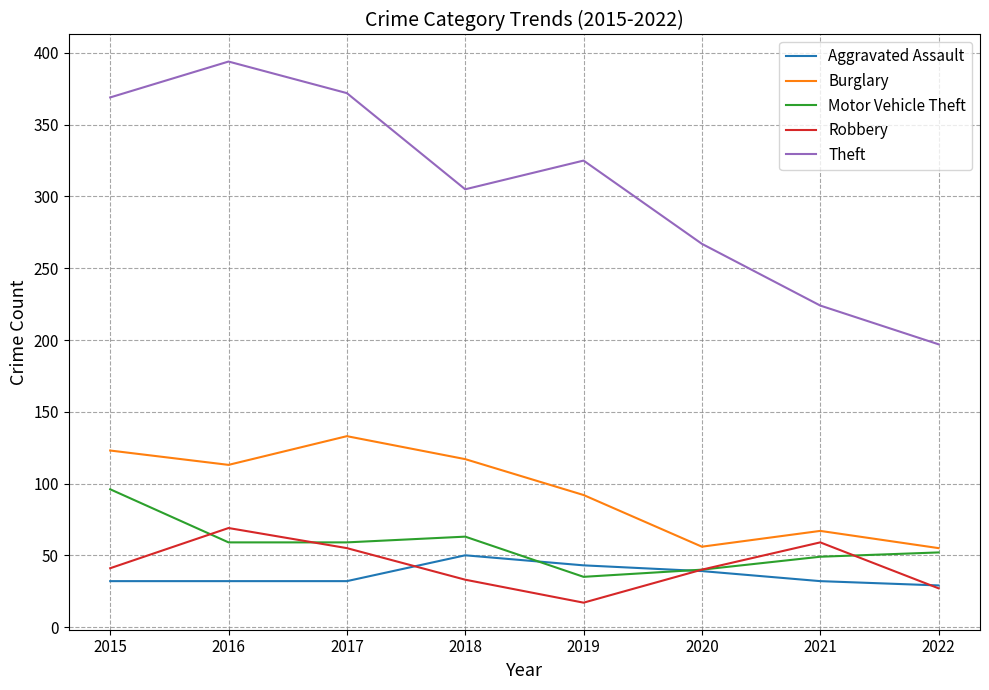

What is the sum of the Motor Vehicle Theft values at 2020 and 2019?

75